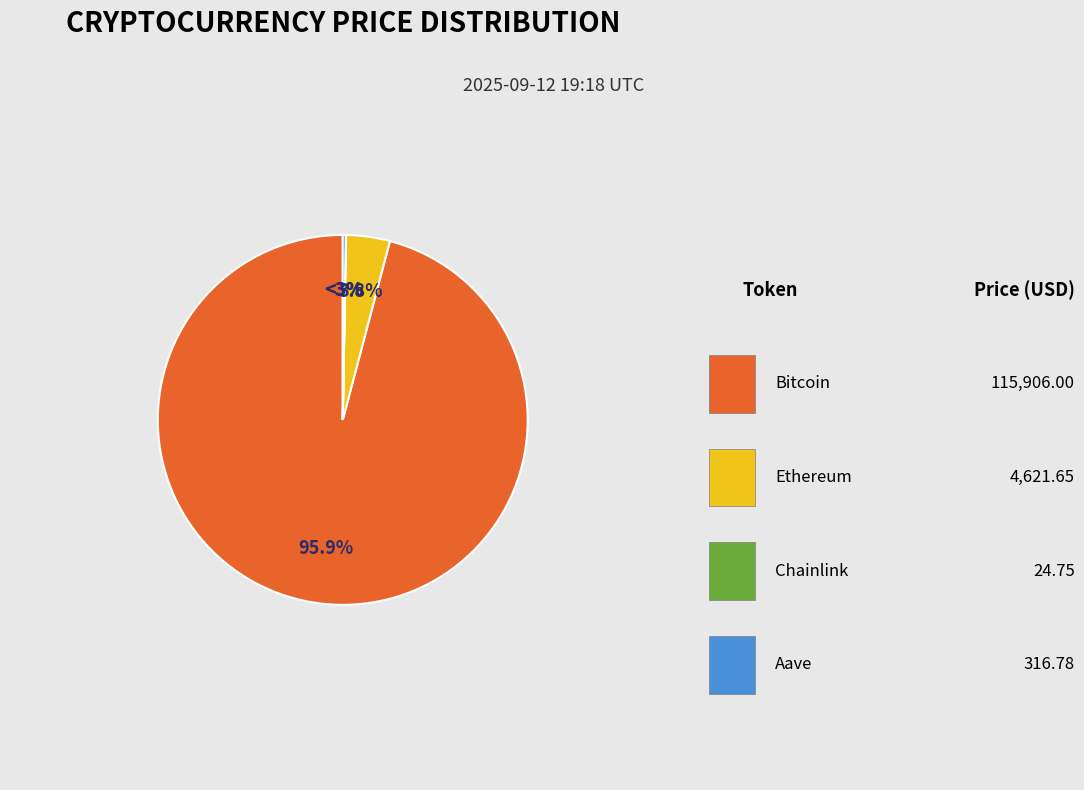

Count the number of slices in the pie.

4